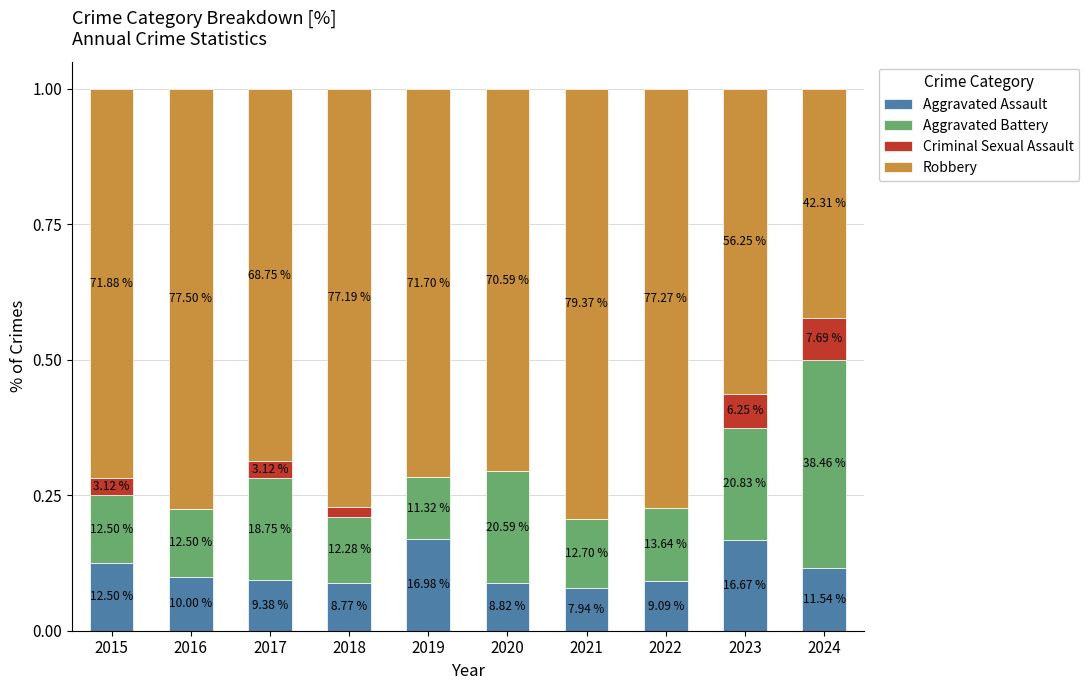

True or false: Robbery has a value of 1.0 at 2023.

False